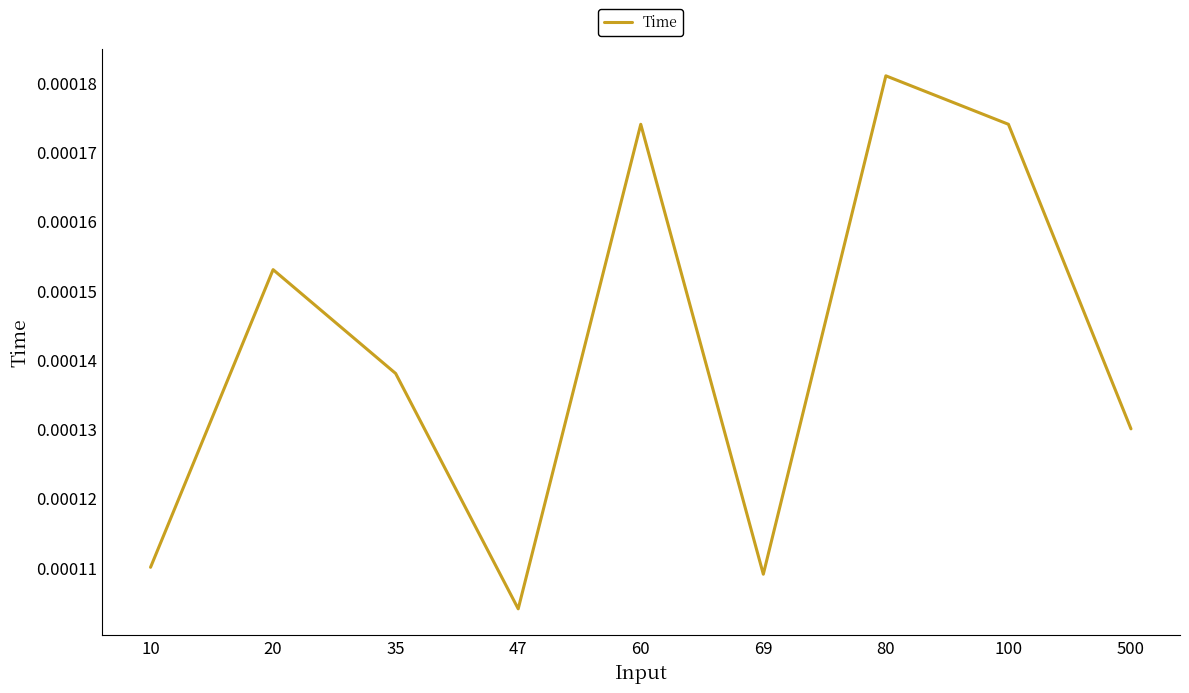

How many values are between 0 and 1?

9